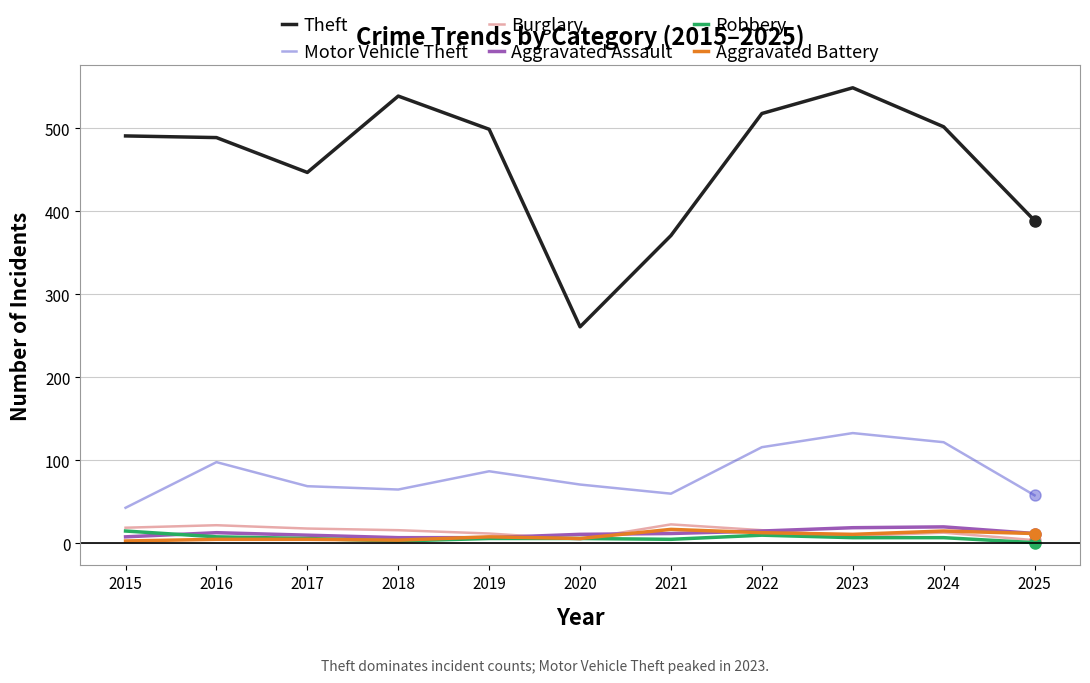

At which category is the sum across all series the highest?

2023